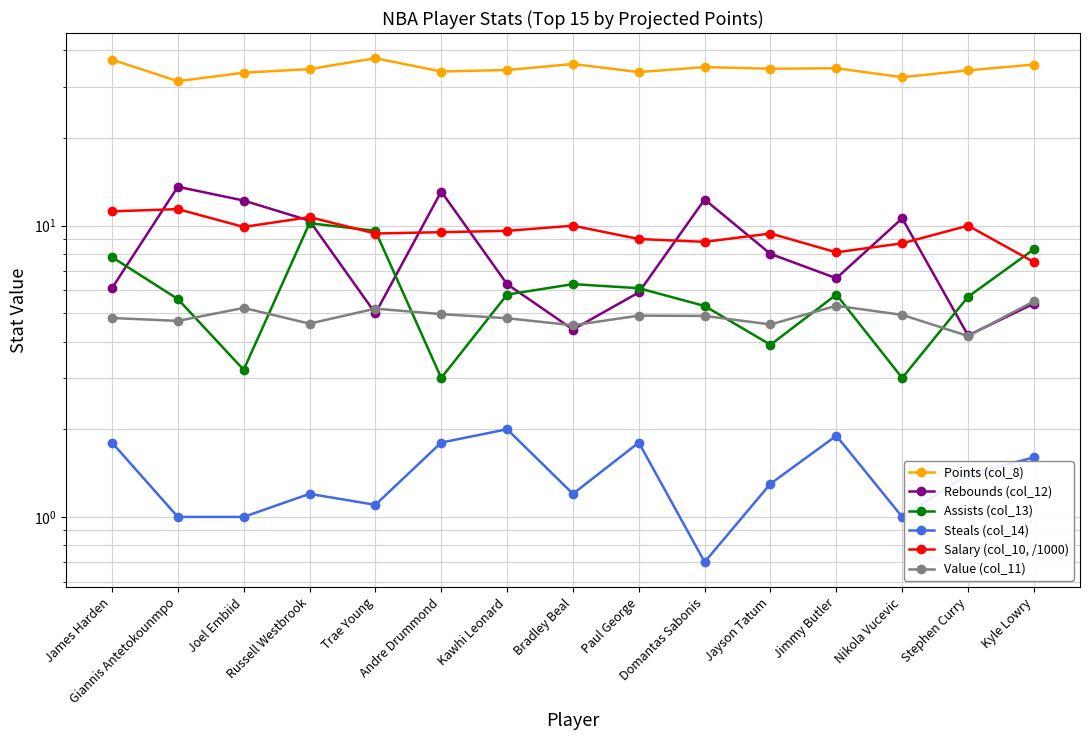

What are all the series names shown in the legend?

Points (col_8), Rebounds (col_12), Assists (col_13), Steals (col_14), Salary (col_10, /1000), Value (col_11)